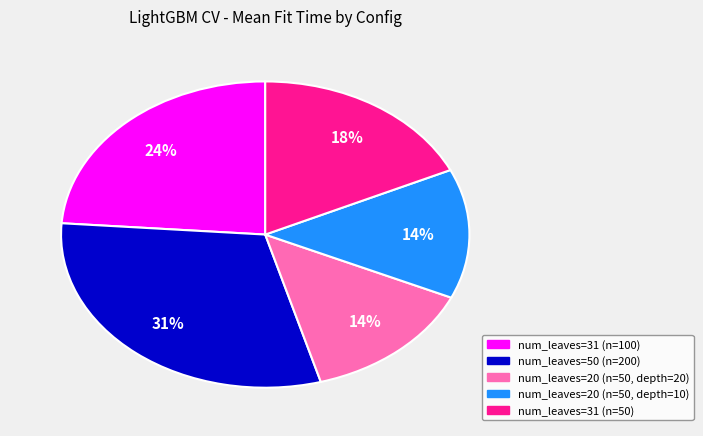

To the nearest percent, what is the difference between the largest and smallest slice percentages?

17%